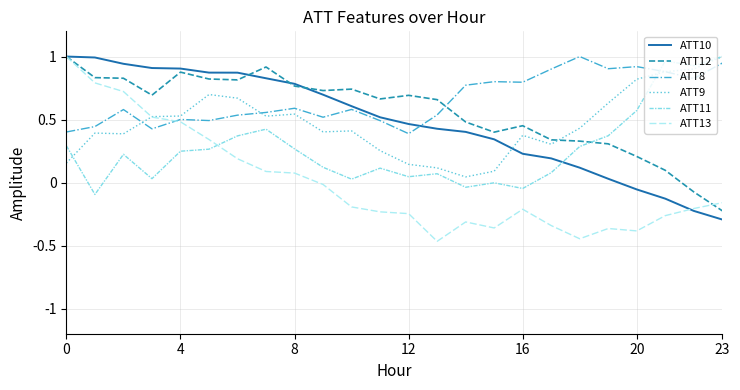

Which series has the widest spread of values?

ATT13